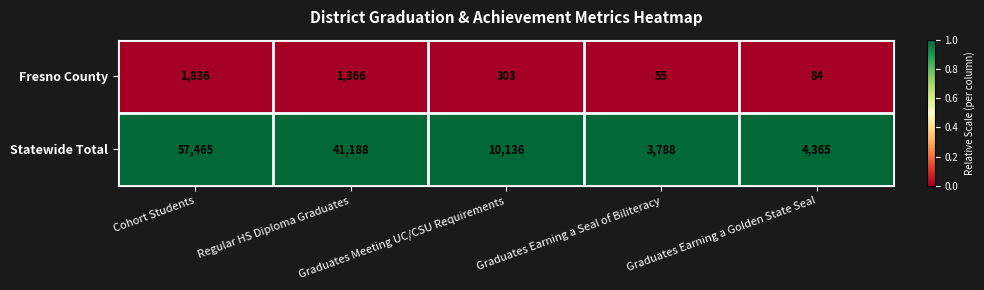

Which series has the largest range (max minus min)?

Statewide Total